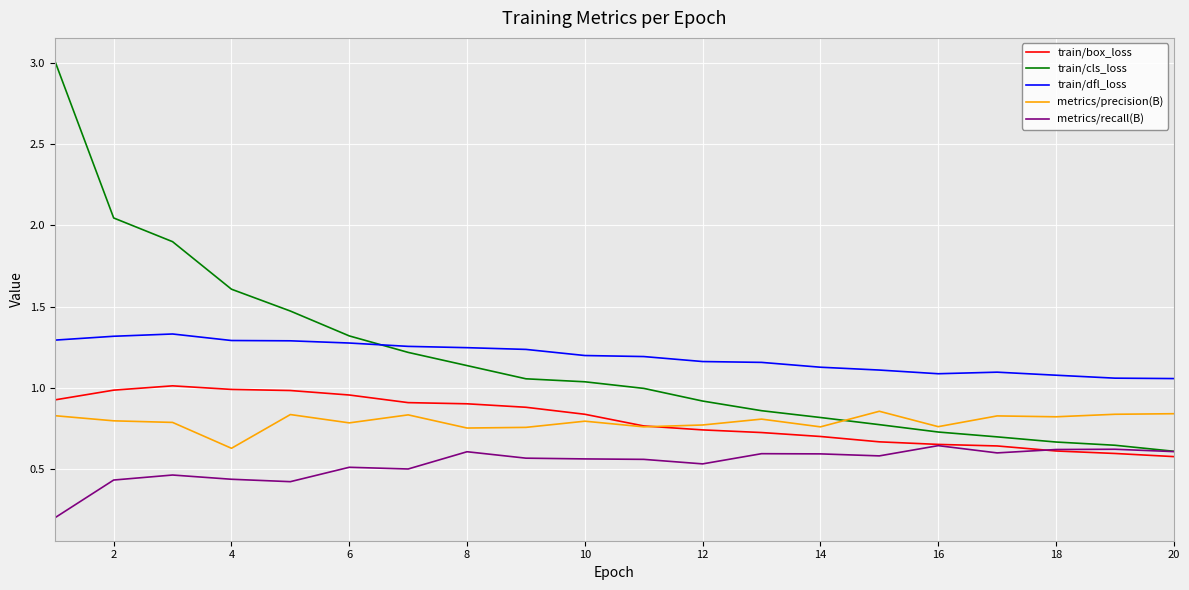

After their last crossing, which series has the higher values: metrics/precision(B) or train/cls_loss?

metrics/precision(B)